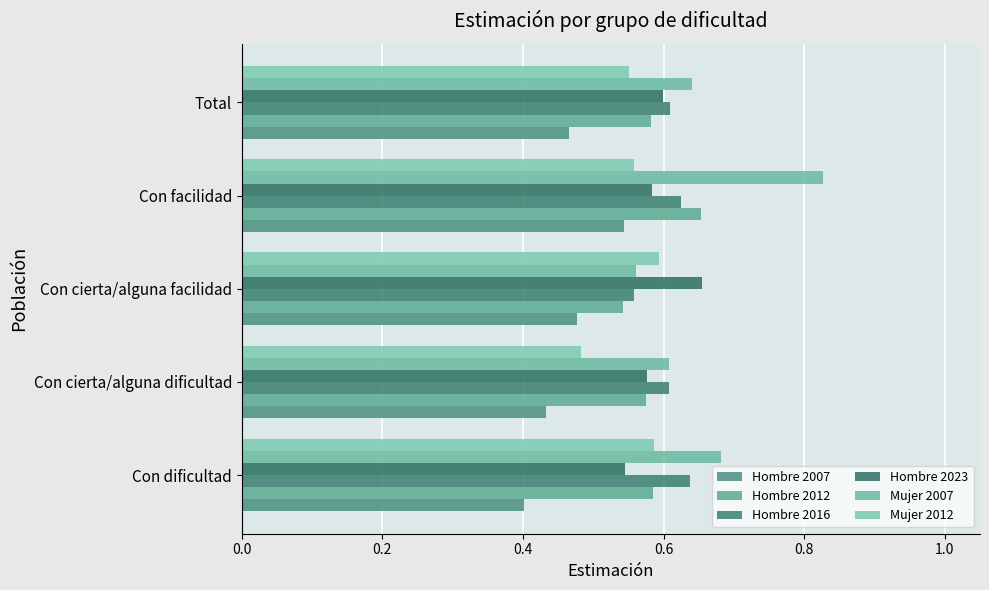

At which label is Mujer 2007 closest to 0?

Con cierta/alguna facilidad